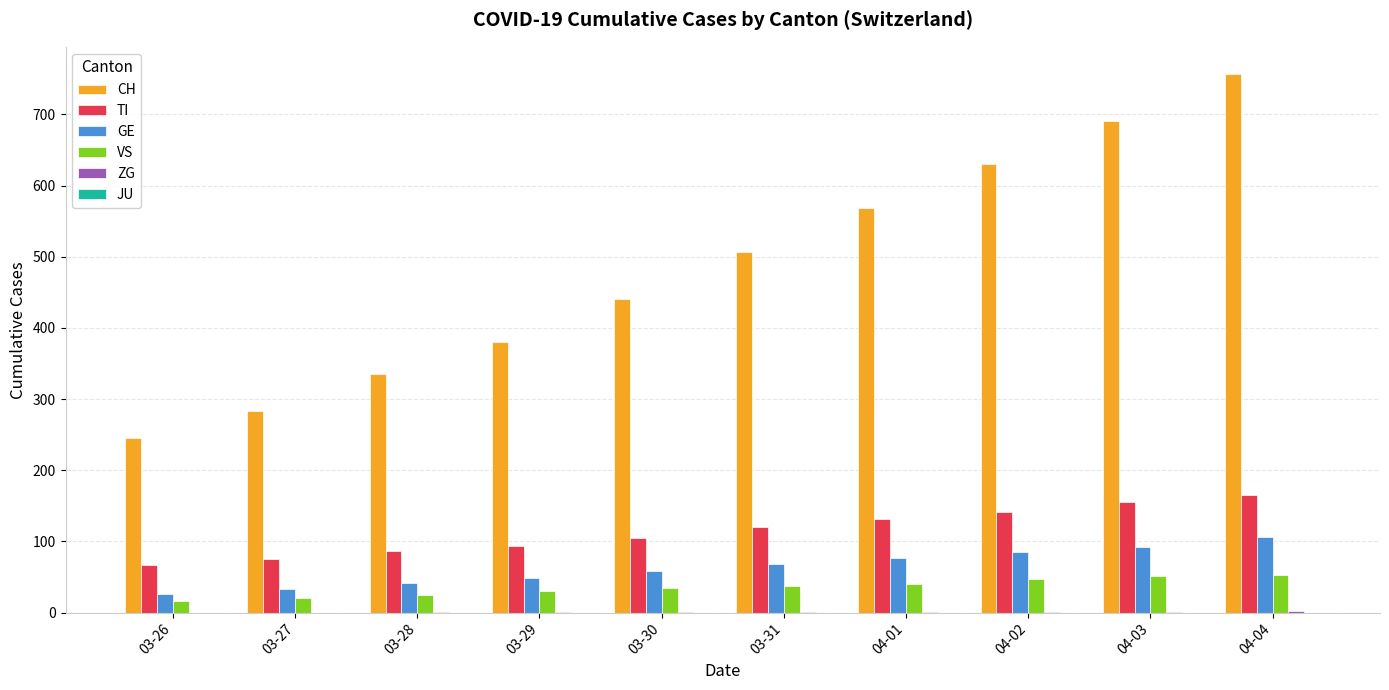

Which series changed the most between 04-01 and 04-03?

CH